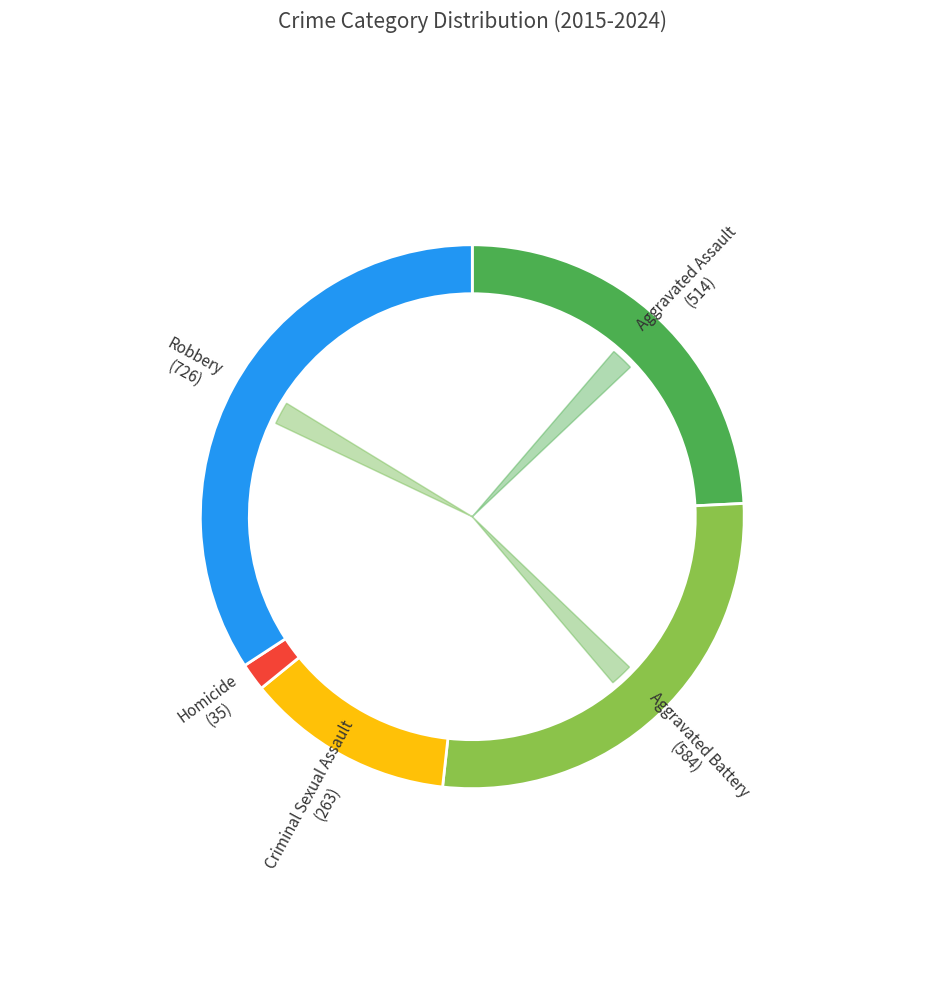

Is there a majority slice in this chart?

No